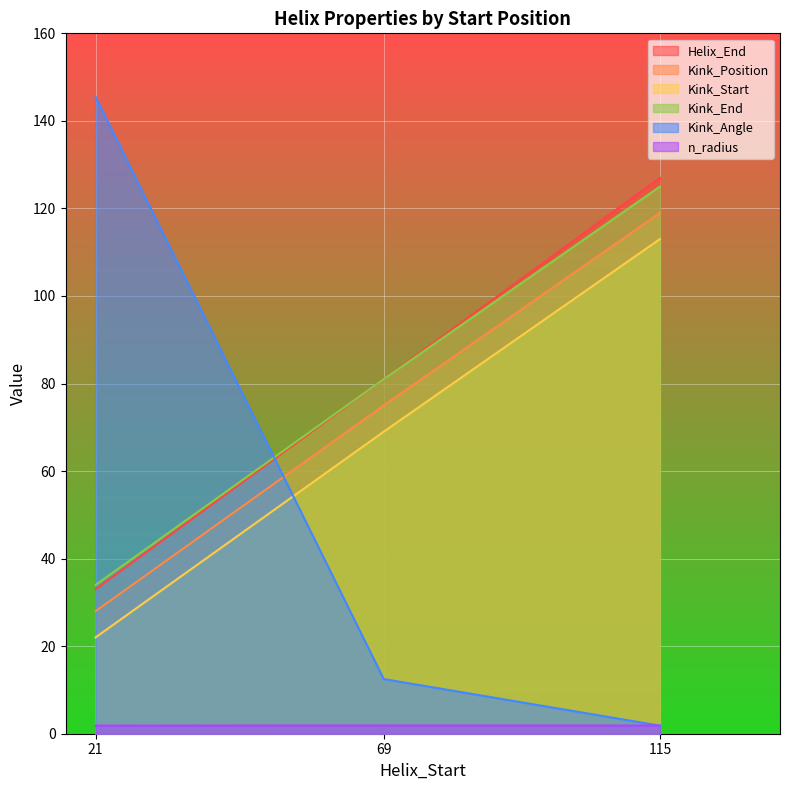

True or false: Kink_End has a value of 13.7 at 21.

False